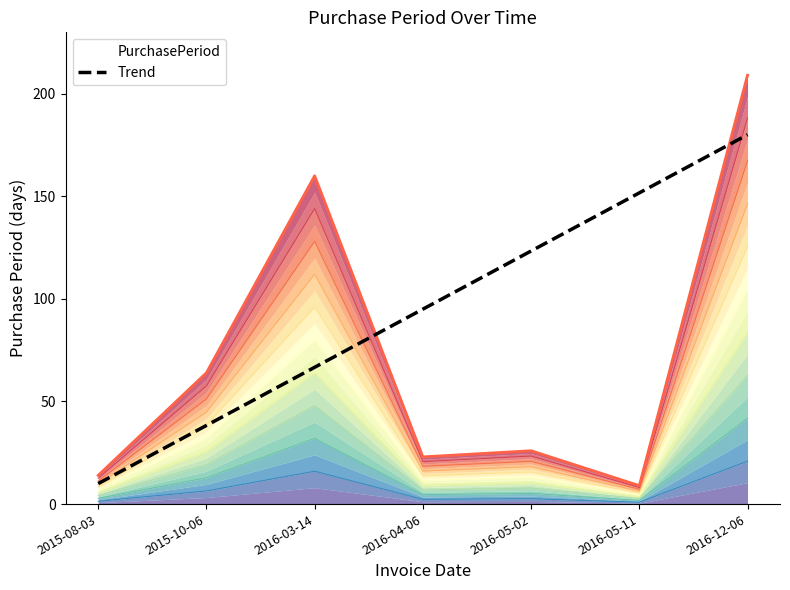

Which label corresponds to the largest value in the chart?

2016-12-06